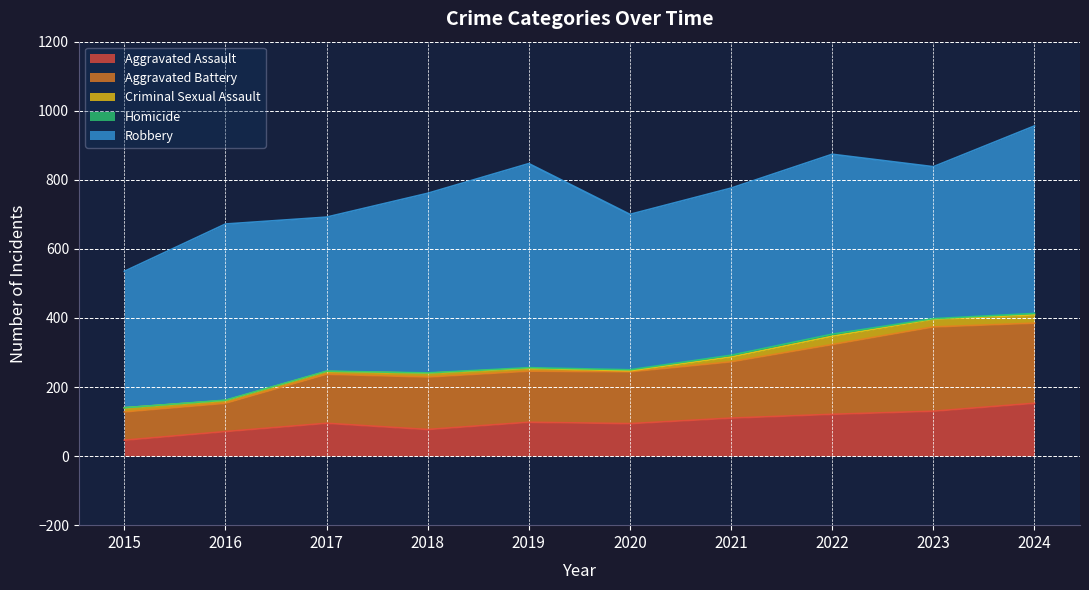

Is the value of Aggravated Battery at 2022 greater than the value of Homicide at 2018?

Yes